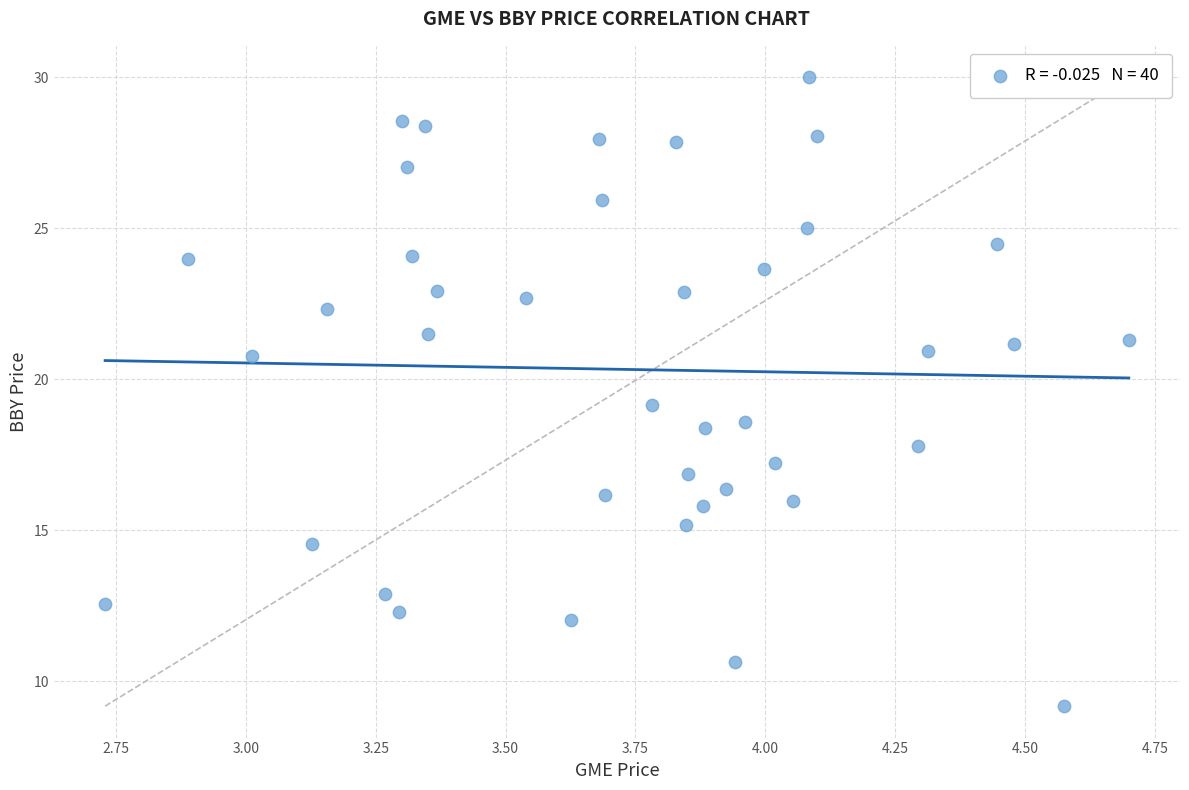

What is the range of X values (max minus min)?

2.0